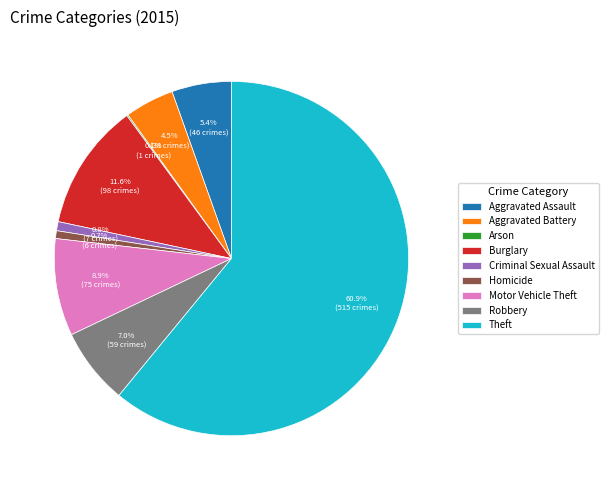

To the nearest percent, what portion does Burglary represent?

12%